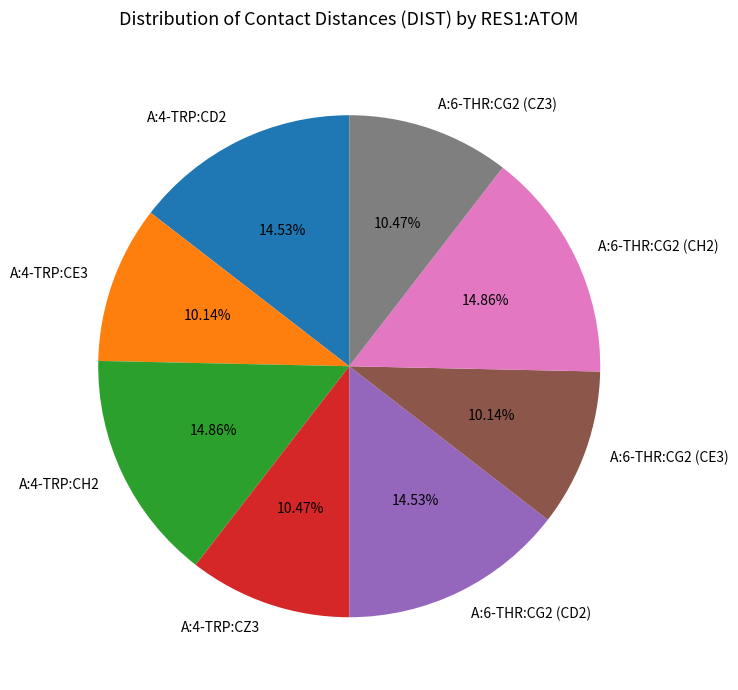

To the nearest percent, what is the difference between the A:4-TRP:CH2 and A:6-THR:CG2 (CE3) slice percentages?

5%